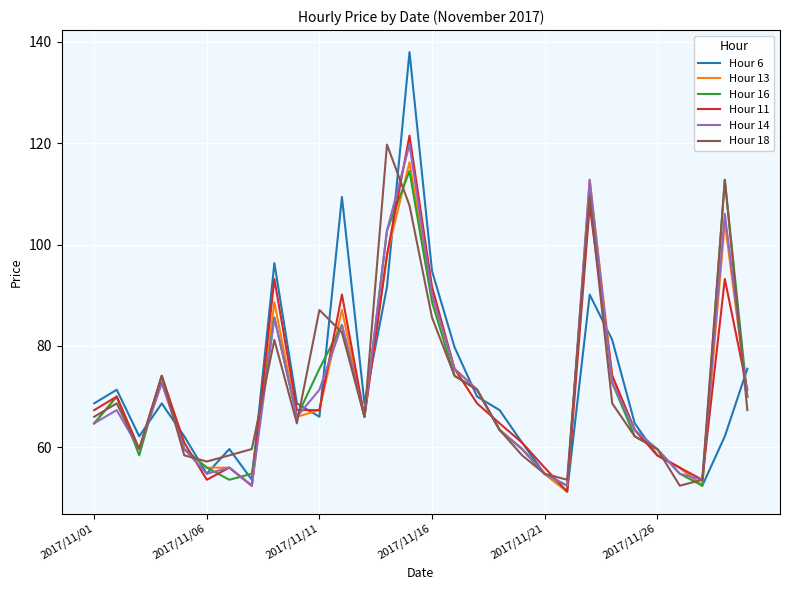

What is the minimum value shown in the chart?

51.3